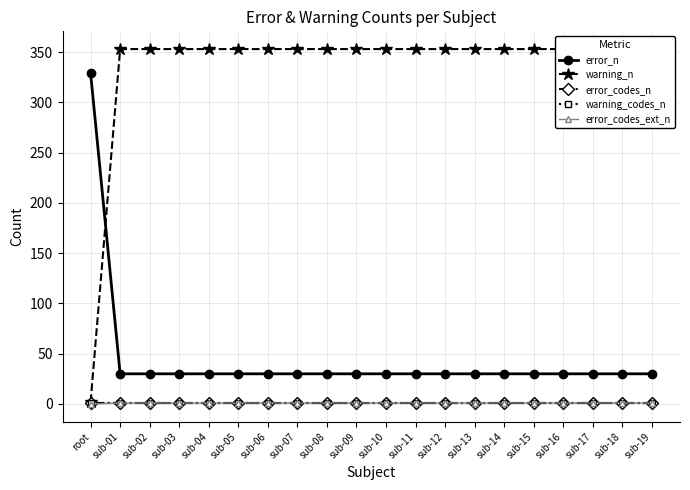

Reading left to right, what are all the values shown in this chart?

error_n: root=329	sub-01=30	sub-02=30	sub-03=30	sub-04=30	sub-05=30	sub-06=30	sub-07=30	sub-08=30	sub-09=30	sub-10=30	sub-11=30	sub-12=30	sub-13=30	sub-14=30	sub-15=30	sub-16=30	sub-17=30	sub-18=30	sub-19=30
warning_n: root=2	sub-01=353	sub-02=353	sub-03=353	sub-04=353	sub-05=353	sub-06=353	sub-07=353	sub-08=353	sub-09=353	sub-10=353	sub-11=353	sub-12=353	sub-13=353	sub-14=353	sub-15=353	sub-16=353	sub-17=353	sub-18=353	sub-19=353
error_codes_n: root=1	sub-01=1	sub-02=1	sub-03=1	sub-04=1	sub-05=1	sub-06=1	sub-07=1	sub-08=1	sub-09=1	sub-10=1	sub-11=1	sub-12=1	sub-13=1	sub-14=1	sub-15=1	sub-16=1	sub-17=1	sub-18=1	sub-19=1
warning_codes_n: root=1	sub-01=1	sub-02=1	sub-03=1	sub-04=1	sub-05=1	sub-06=1	sub-07=1	sub-08=1	sub-09=1	sub-10=1	sub-11=1	sub-12=1	sub-13=1	sub-14=1	sub-15=1	sub-16=1	sub-17=1	sub-18=1	sub-19=1
error_codes_ext_n: root=0	sub-01=1	sub-02=1	sub-03=1	sub-04=1	sub-05=1	sub-06=1	sub-07=1	sub-08=1	sub-09=1	sub-10=1	sub-11=1	sub-12=1	sub-13=1	sub-14=1	sub-15=1	sub-16=1	sub-17=1	sub-18=1	sub-19=1